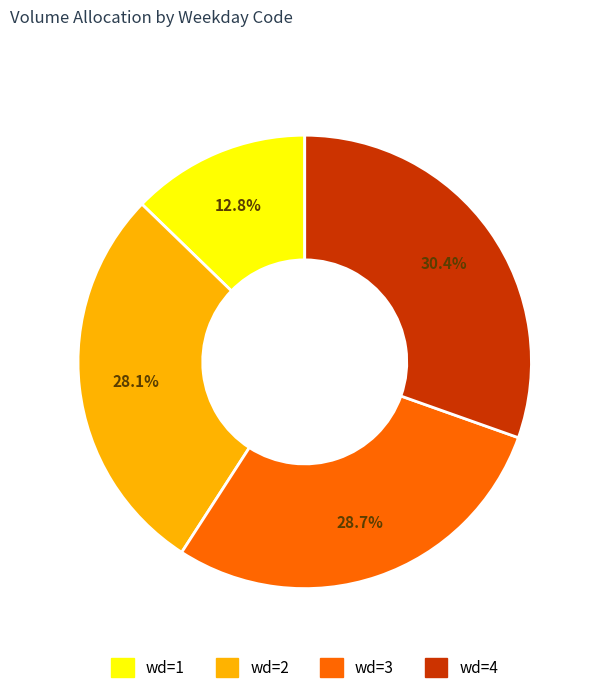

How many segments does this pie chart have?

4